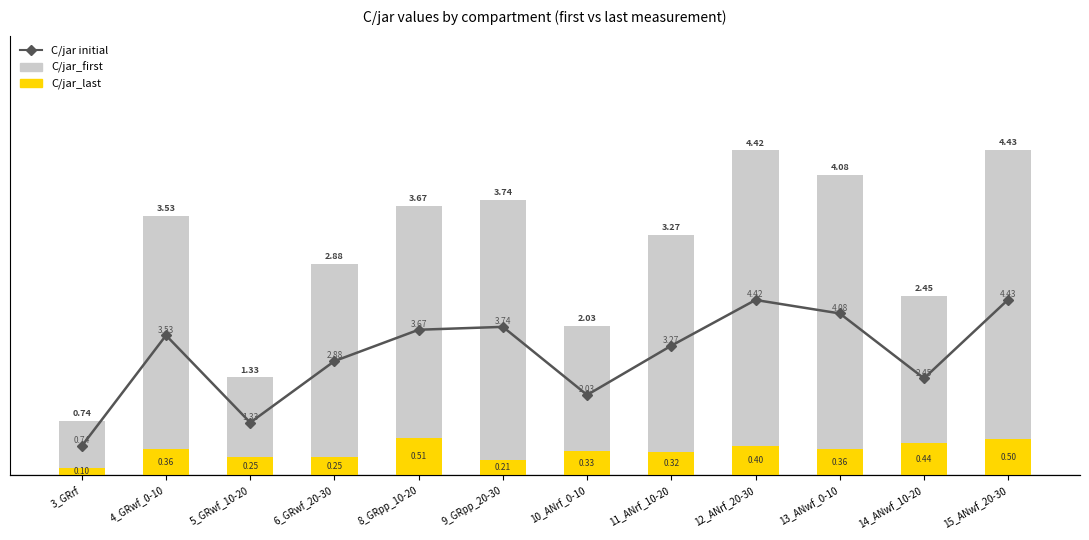

What is the smallest value displayed?

0.1